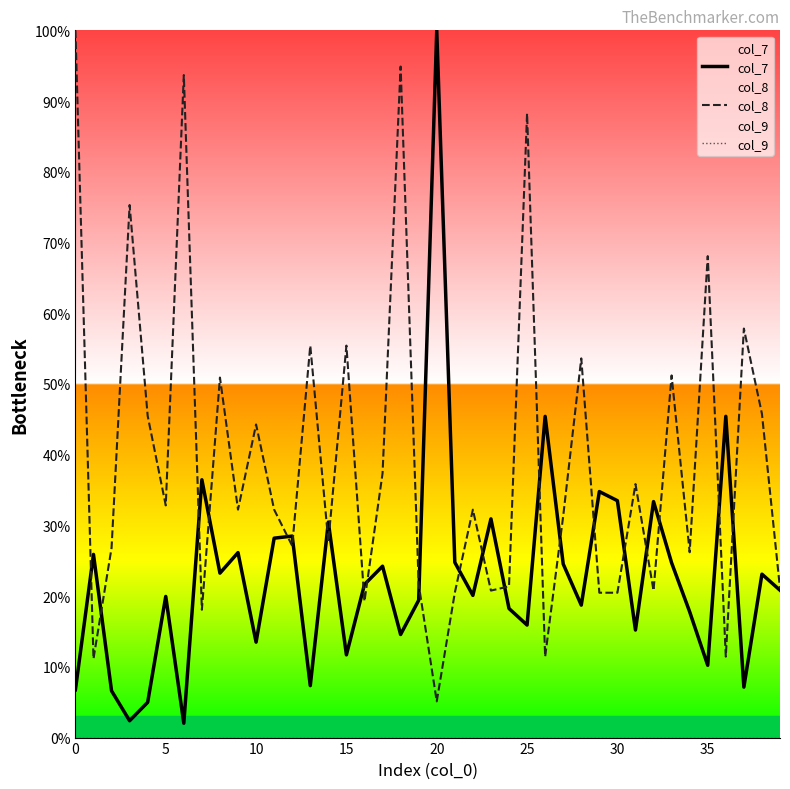

True or false: col_9 and col_7 intersect in this chart.

False